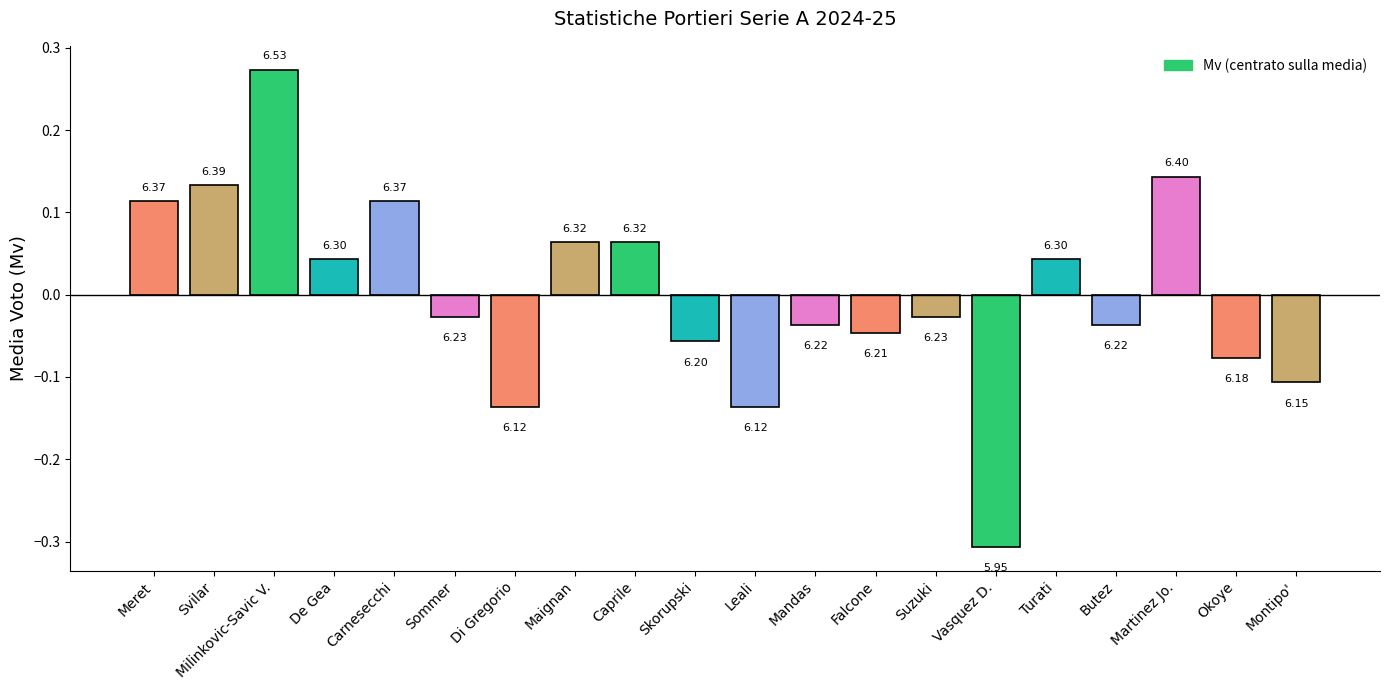

How many bars are there in total?

20